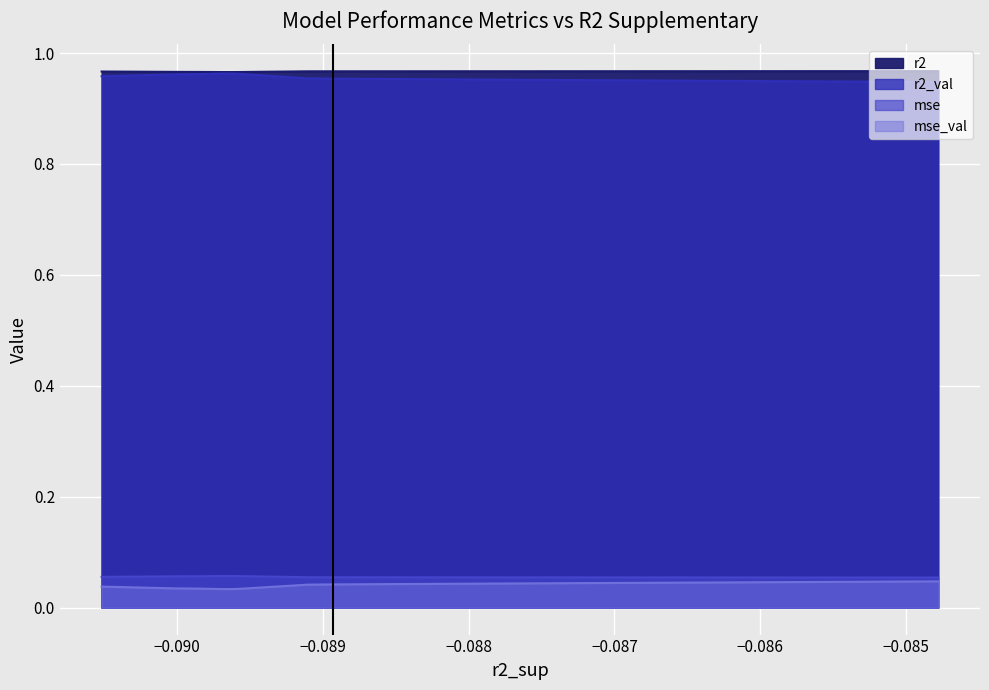

Which series has the largest total across all categories?

r2